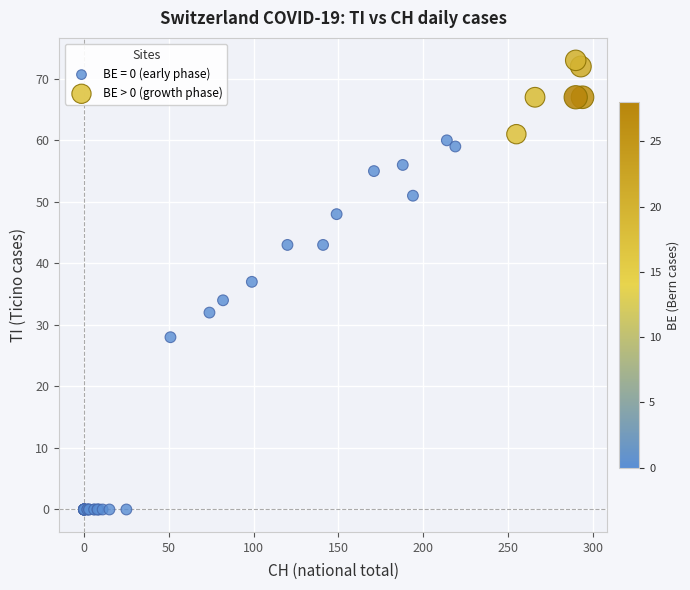

Which series has the largest Y range (max minus min)?

BE = 0 (early phase)